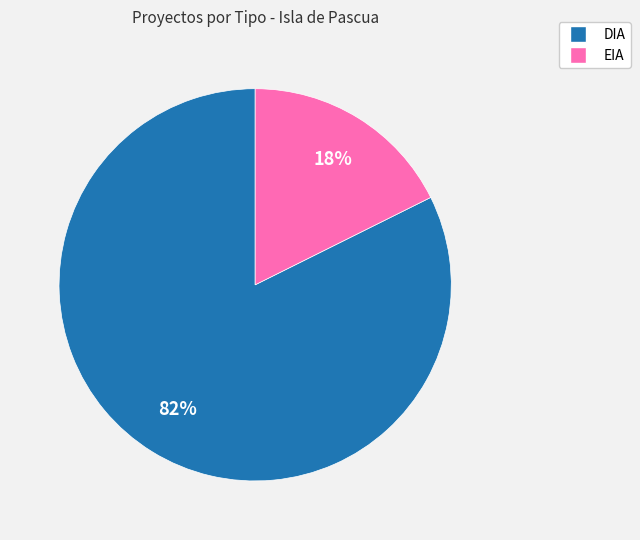

Rank the categories by value from highest to lowest.

DIA, EIA